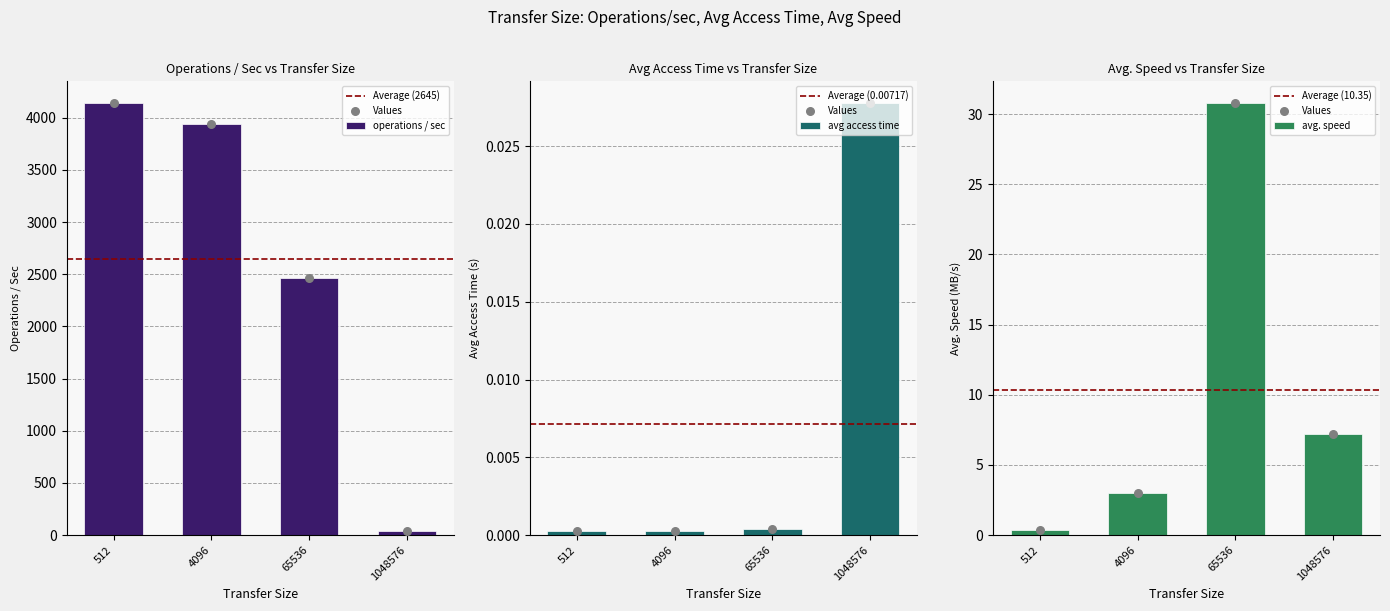

What is the total value across all series at 1048576?

43.2